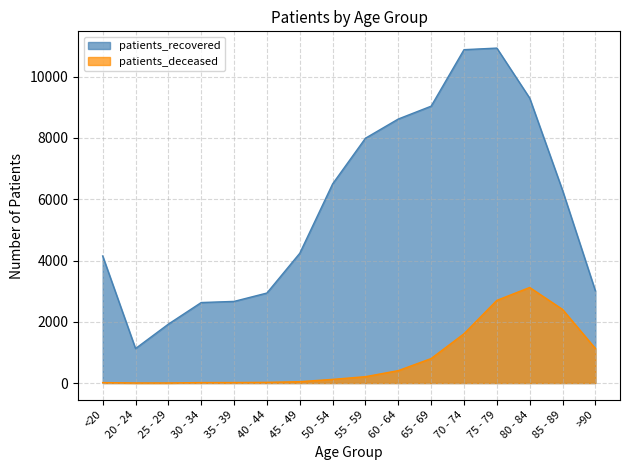

Between 30 - 34 and 55 - 59, which series saw the biggest shift?

patients_recovered